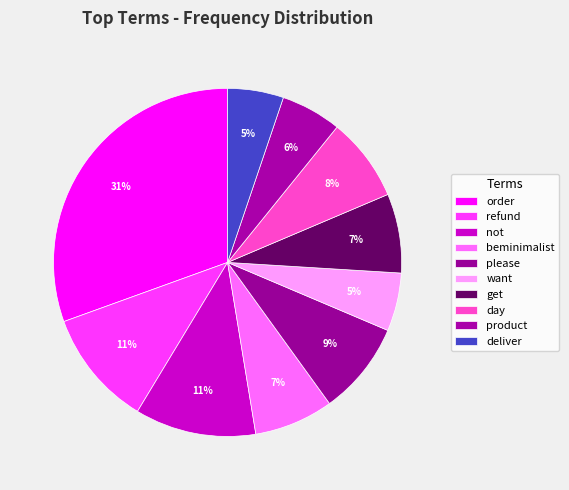

Is the sum of want and day greater than half?

No